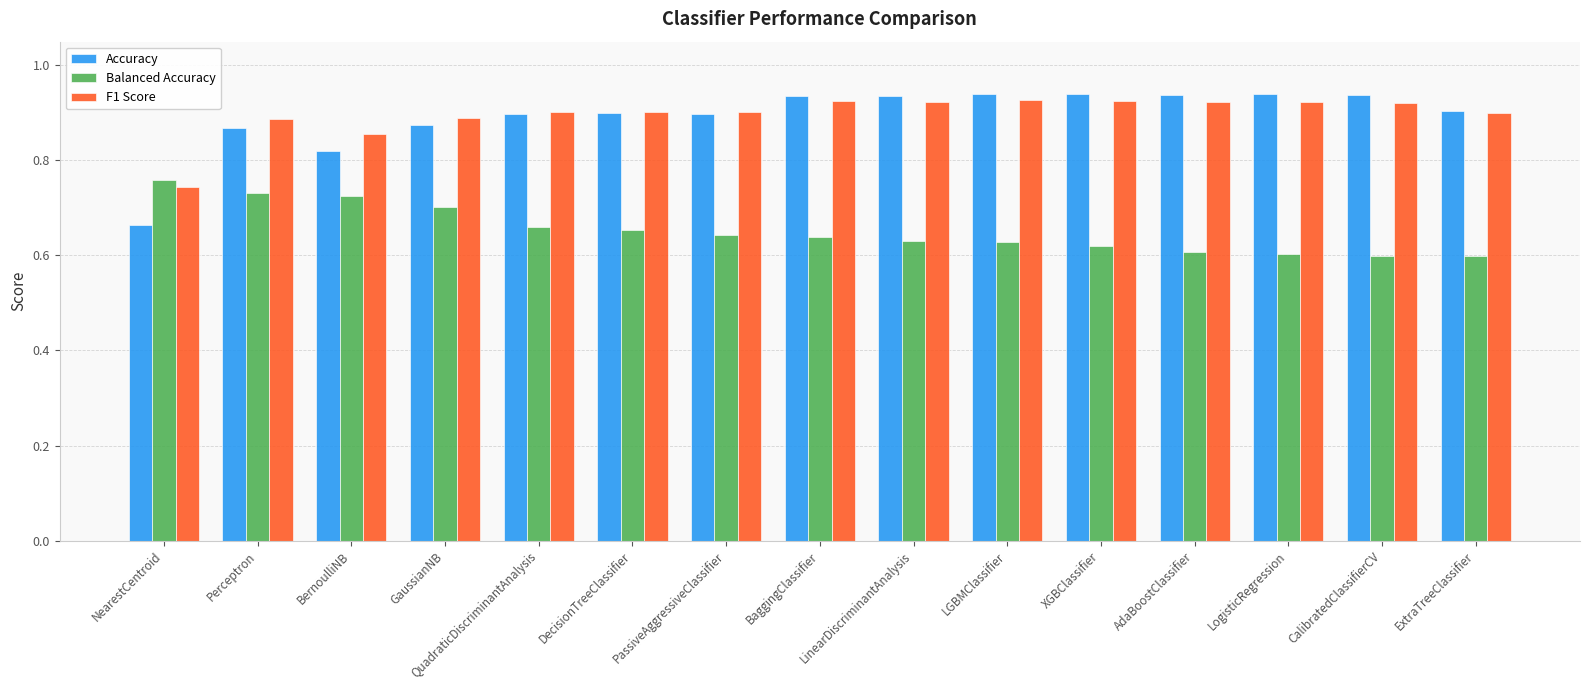

What is the spread (max minus min) of values at LGBMClassifier?

0.3